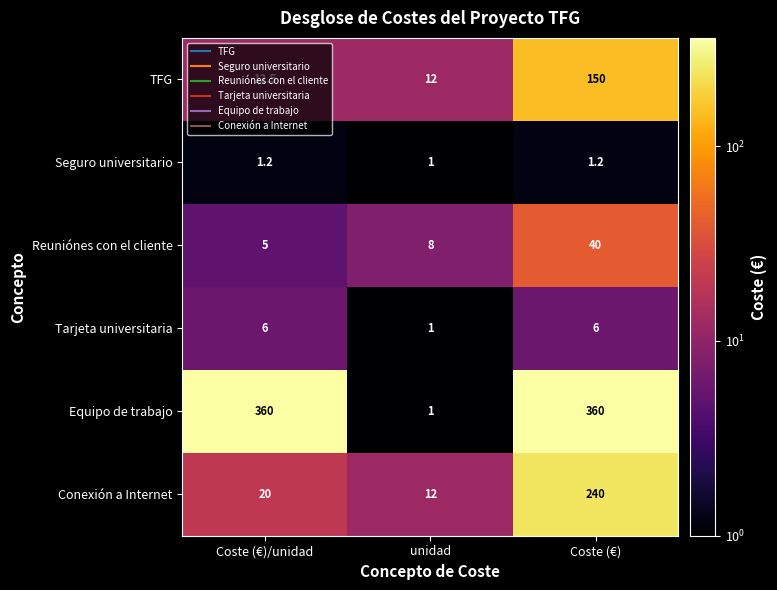

Read the Conexión a Internet value at unidad.

12.0